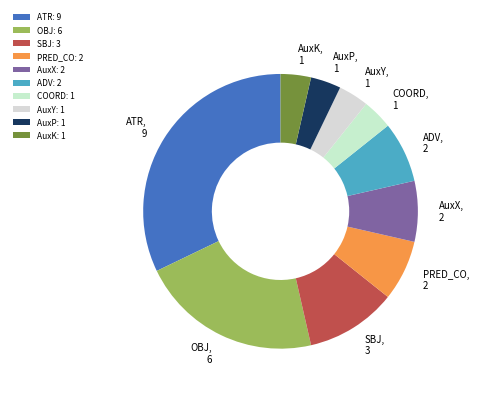

Is there a majority slice in this chart?

No